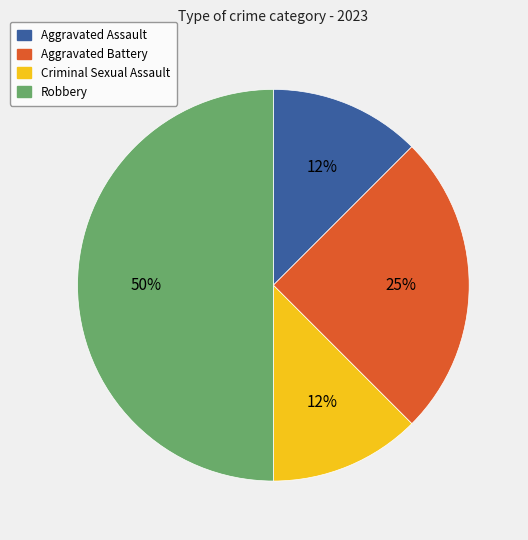

Is it true that Criminal Sexual Assault is 7% of the pie?

False